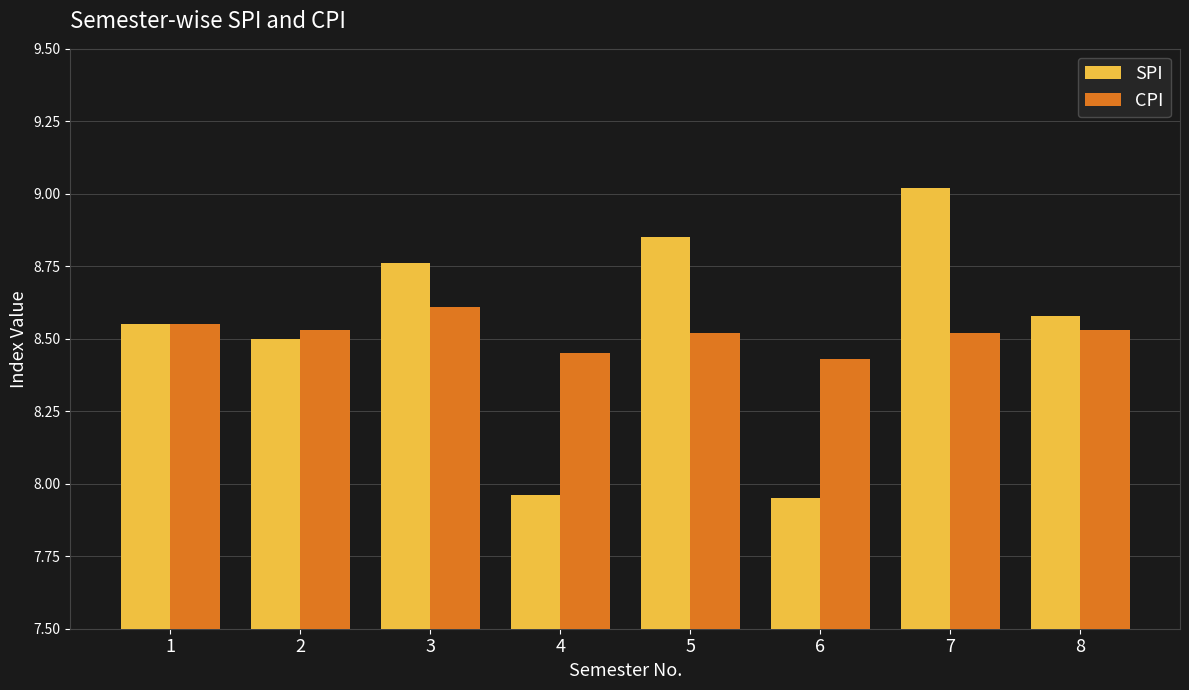

At how many categories does at least one series exceed 8?

8